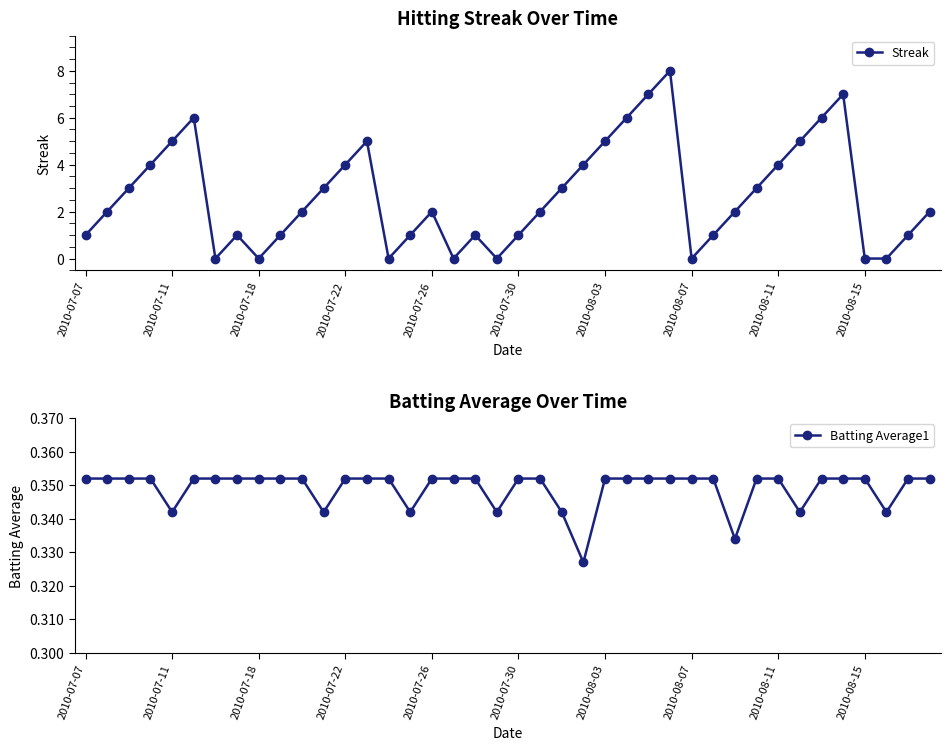

True or false: Batting Average1 and Streak intersect in this chart.

True